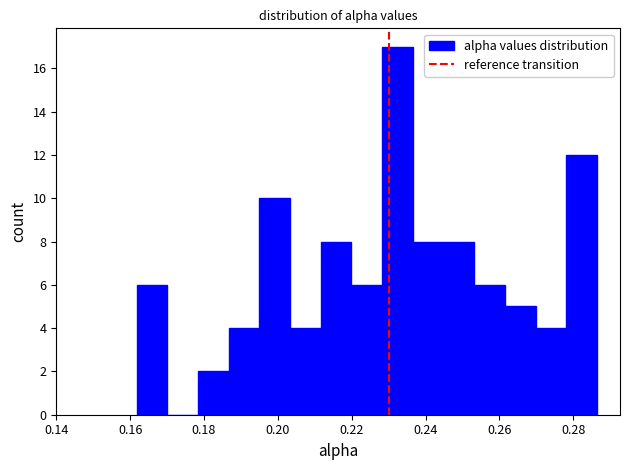

Reading left to right, list every bar in this chart as the range it spans on the x-axis followed by its height. Neither the bar edges nor the heights are printed on the chart, so give them approximately, as read against the axes.

0.162 to 0.170: 6
0.170 to 0.178: 0
0.178 to 0.186: 2
0.186 to 0.196: 4
0.196 to 0.204: 10
0.204 to 0.212: 4
0.212 to 0.220: 8
0.220 to 0.228: 6
0.228 to 0.236: 17
0.236 to 0.244: 8
0.244 to 0.254: 8
0.254 to 0.262: 6
0.262 to 0.270: 5
0.270 to 0.278: 4
0.278 to 0.286: 12